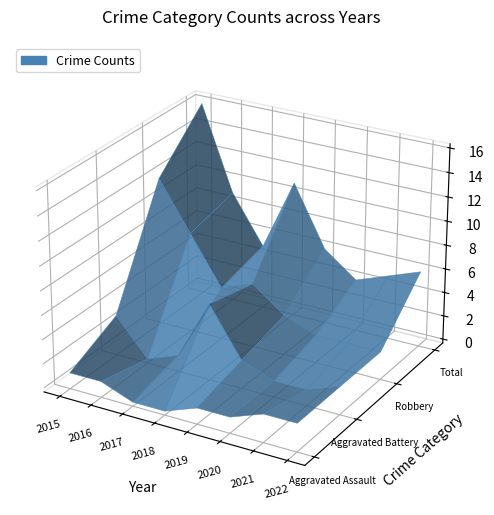

Reading left to right, extract all data points from this chart.

Aggravated Assault: 2015=1	2016=1	2017=0	2018=0	2019=1	2020=1	2021=2	2022=2
Aggravated Battery: 2015=3	2016=0	2017=1	2018=6	2019=2	2020=1	2021=1	2022=2
Robbery: 2015=12	2016=8	2017=4	2018=5	2019=3	2020=2	2021=2	2022=2
Total: 2015=16	2016=9	2017=5	2018=11	2019=6	2020=4	2021=5	2022=6